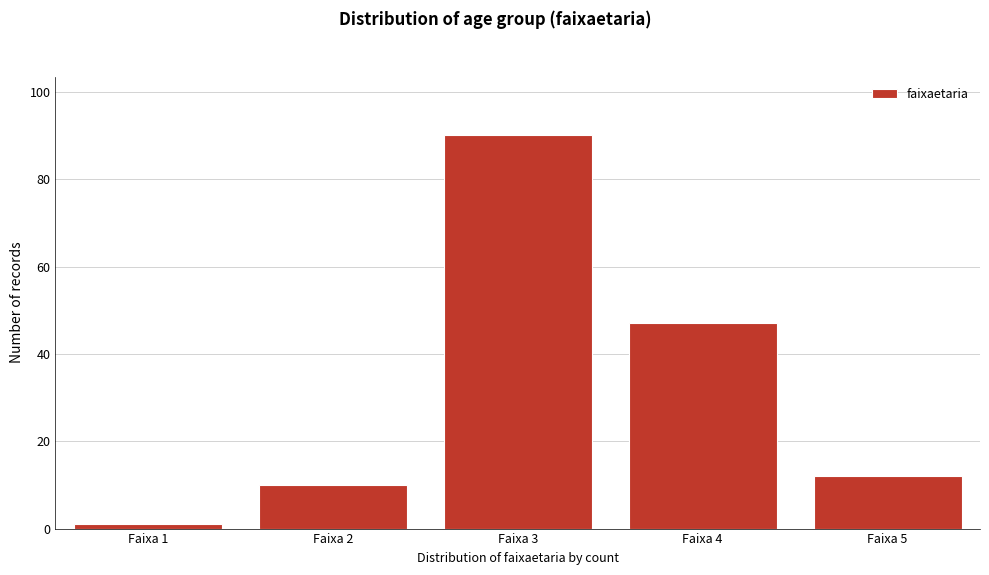

Reading left to right, extract all data points from this chart.

1	10	90	47	12